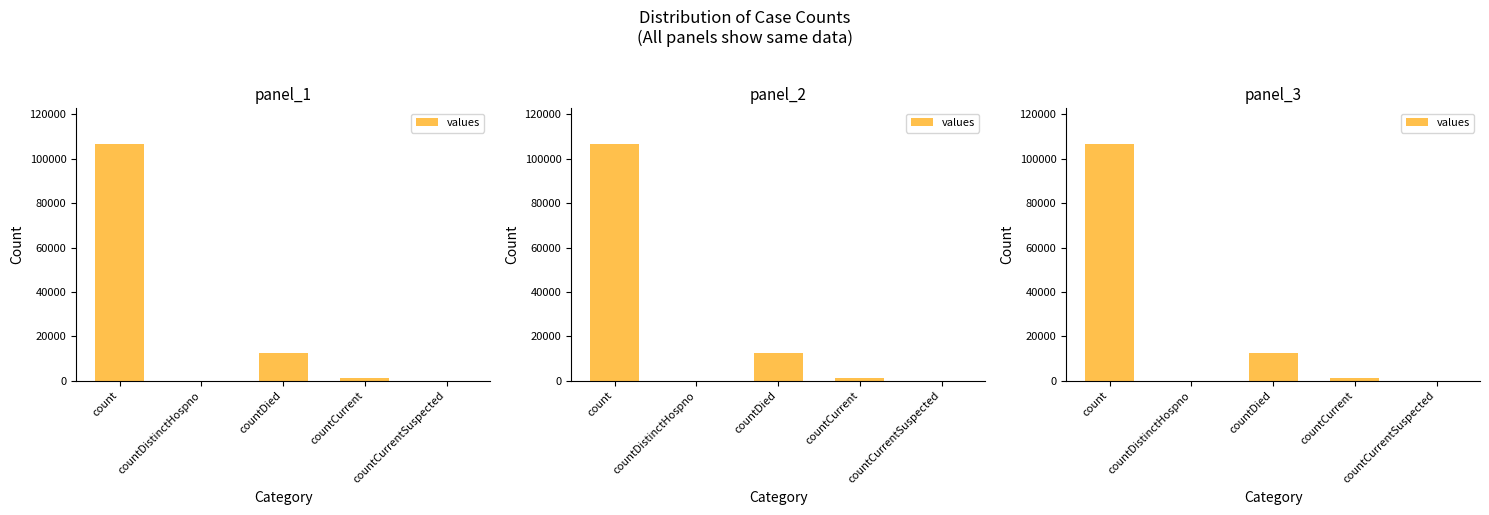

What is the difference between the values at countCurrentSuspected and countDied?

12713